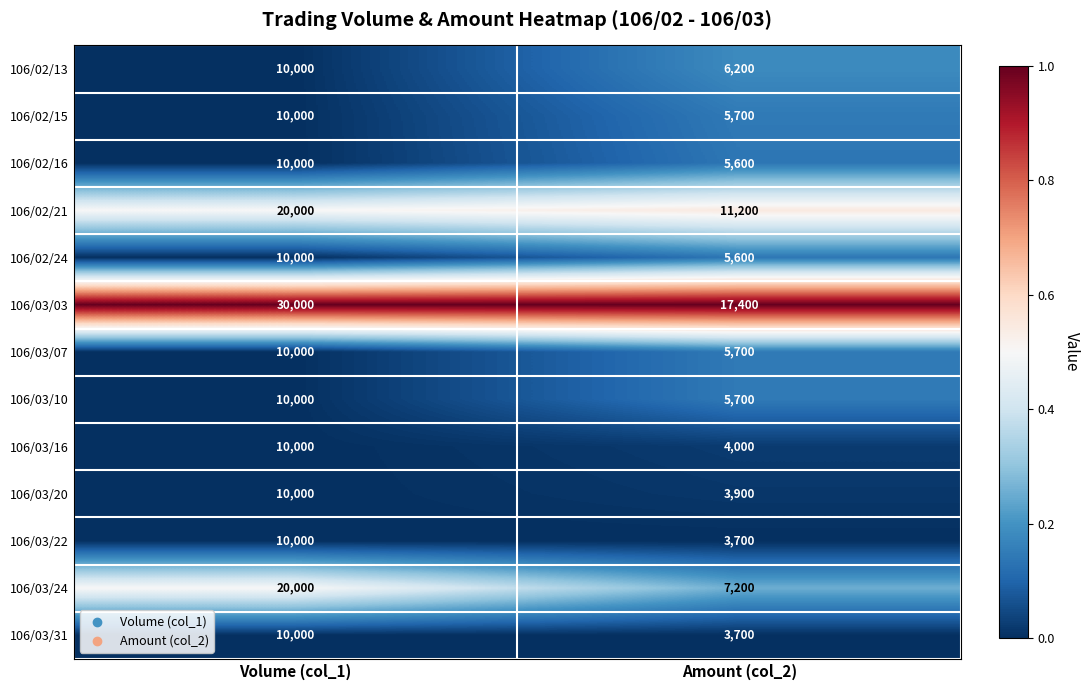

Count the number of categories in the chart.

2